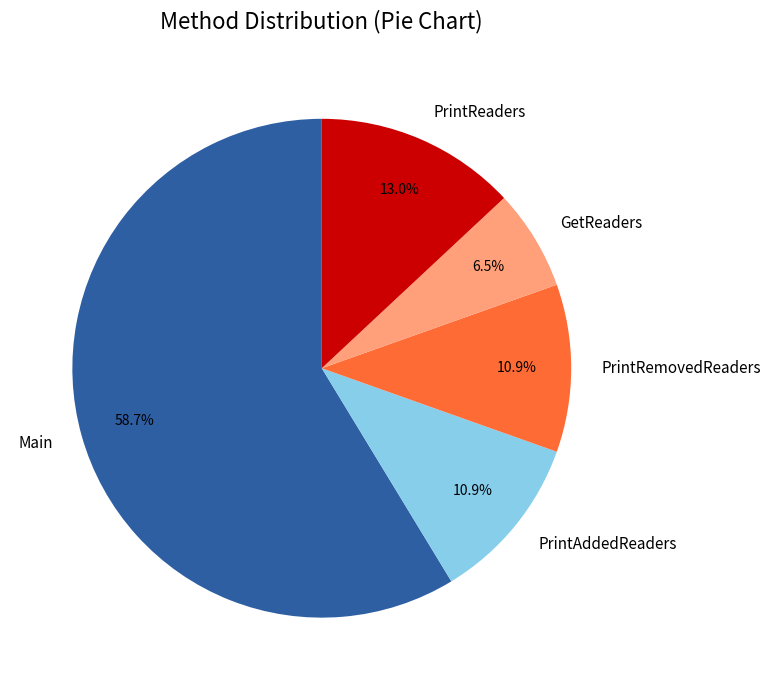

Combined, do Main and PrintAddedReaders account for over 50%?

Yes